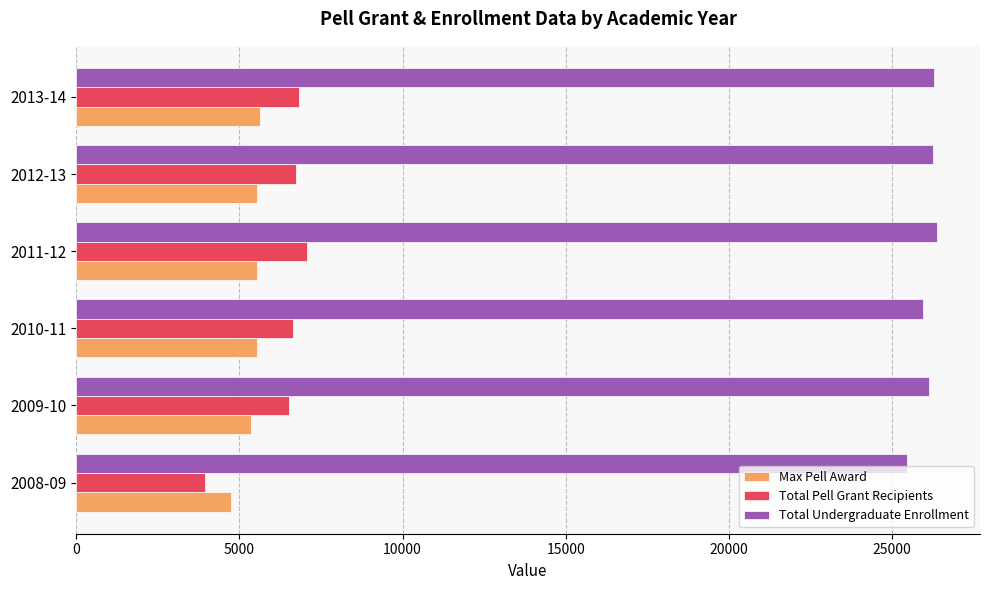

At how many categories does at least one series exceed 15728?

6